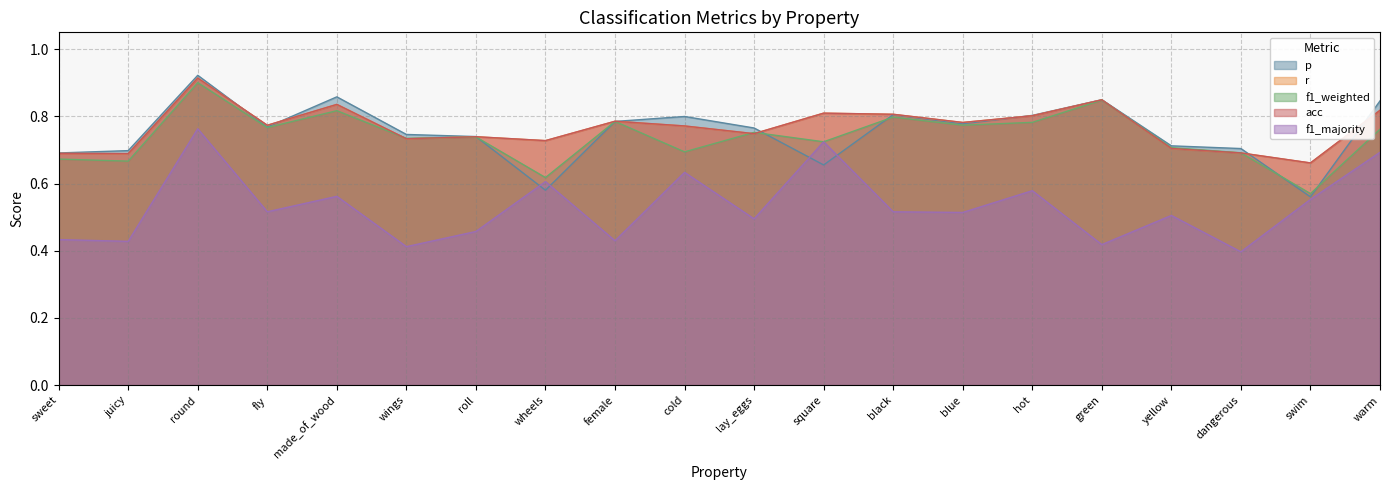

How many times do f1_majority and p cross each other?

4